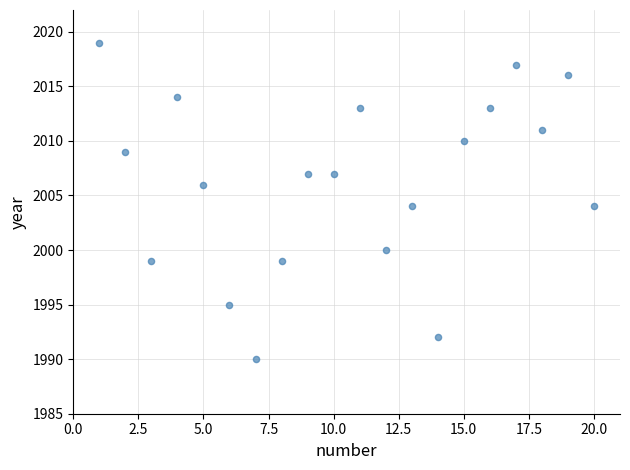

What is the range of Y values (max minus min)?

29